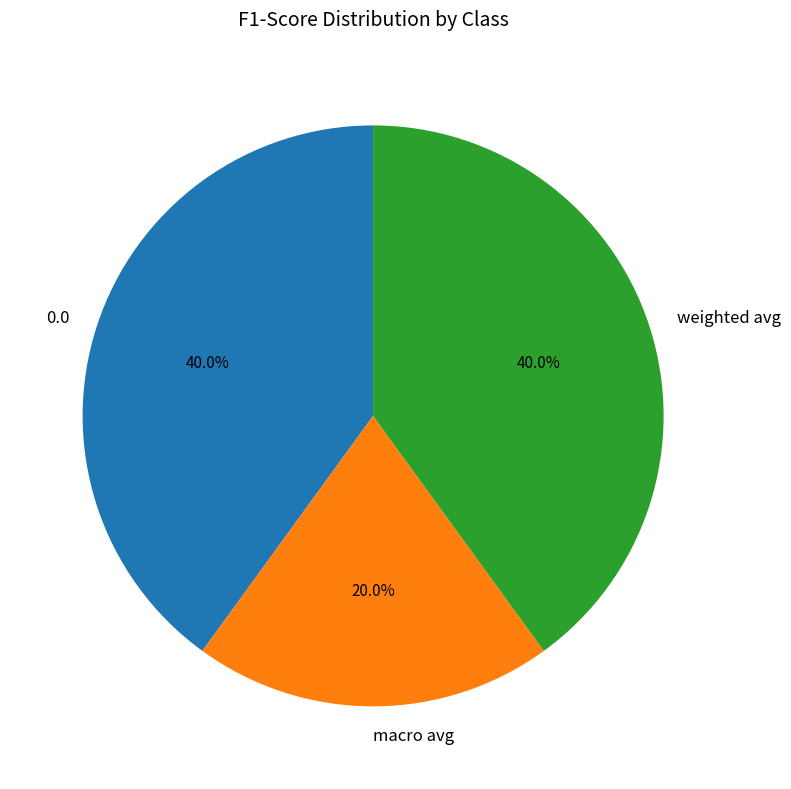

Count the number of slices in the pie.

3